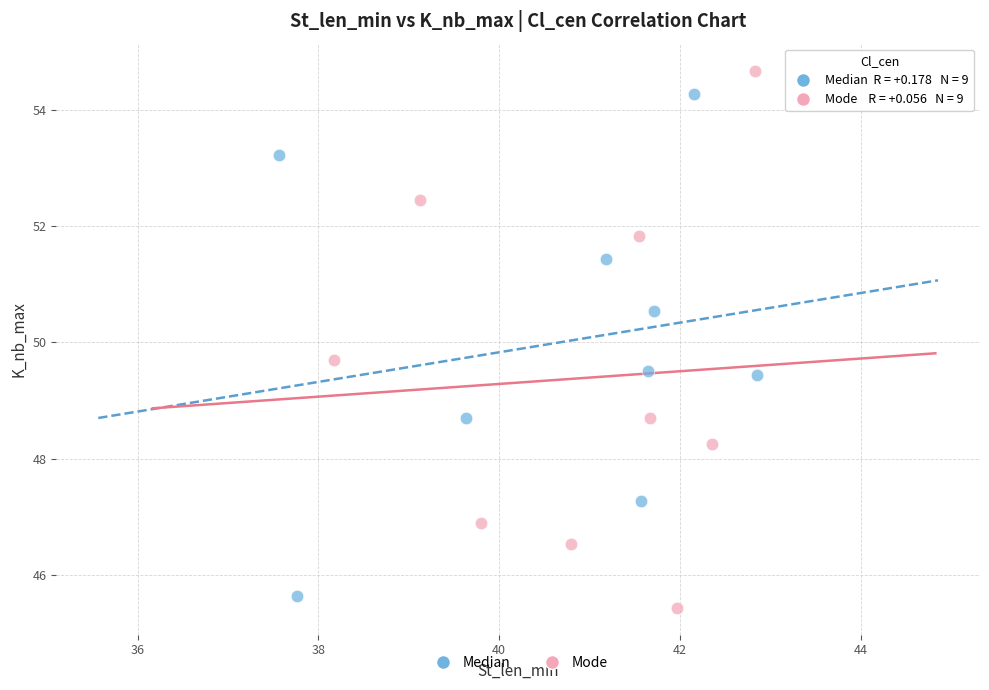

Which series has the widest spread of Y values?

Mode